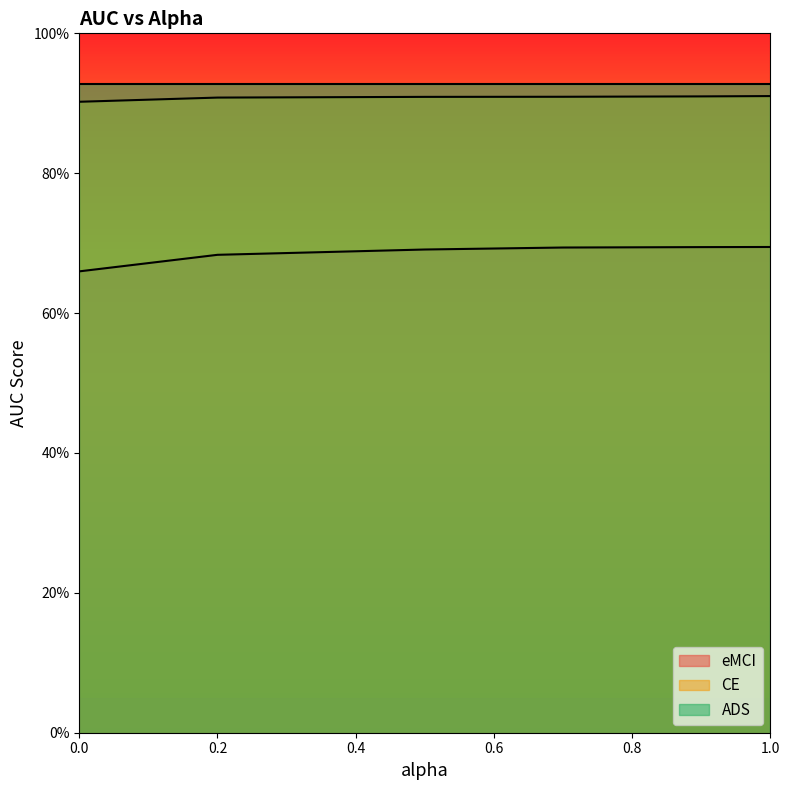

What position from the right is 0.9?

2